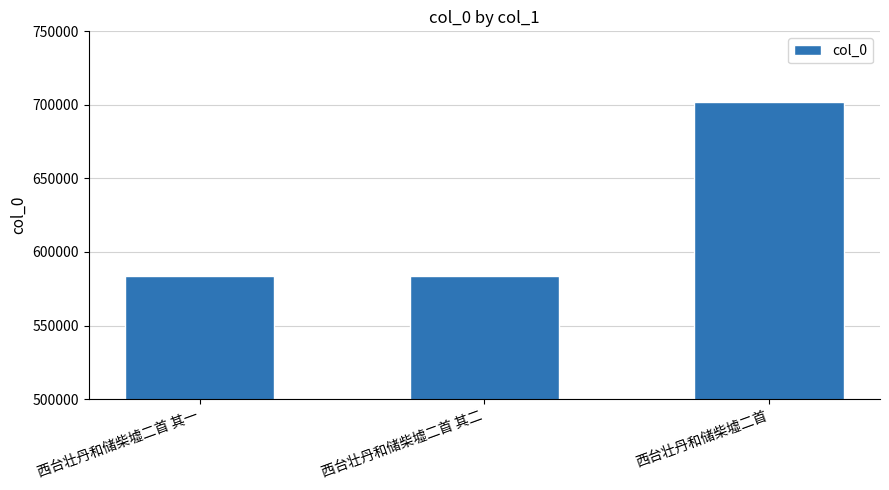

What is the difference between the maximum and minimum values?

118181